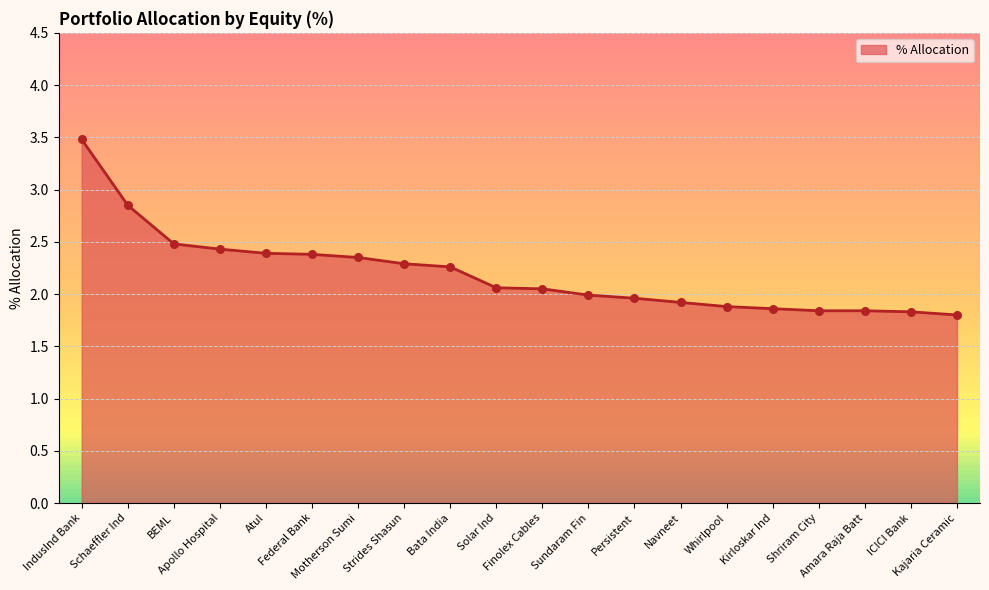

Between Schaeffler Ind and Persistent, which is larger?

Schaeffler Ind